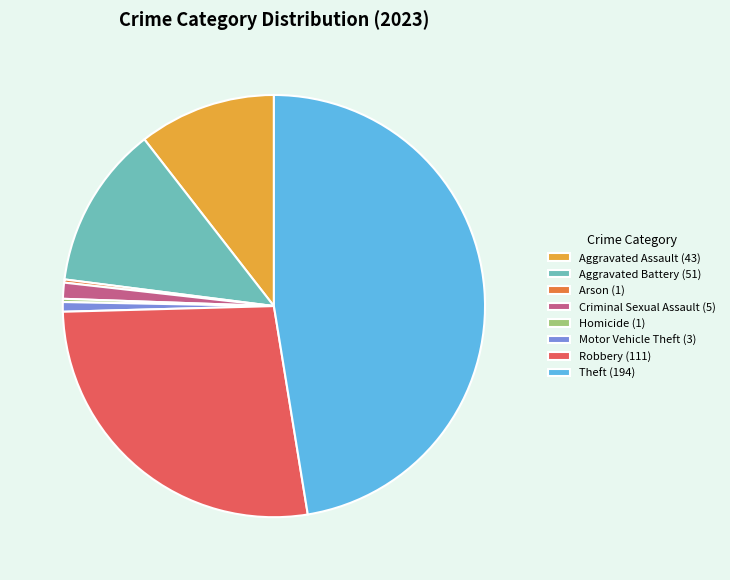

Is it true that Aggravated Assault (43) is 11% of the pie?

True